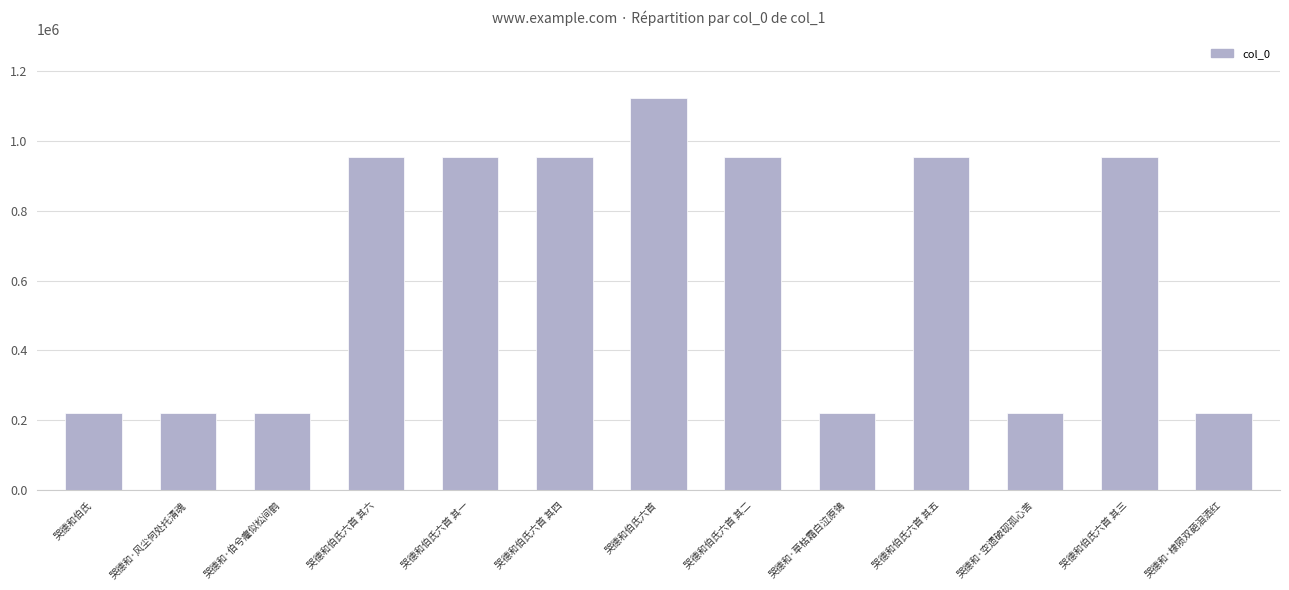

What is the sum of the values at 哭德和·风尘何处托清魂 and 哭德和伯氏六首 其六?

1174148